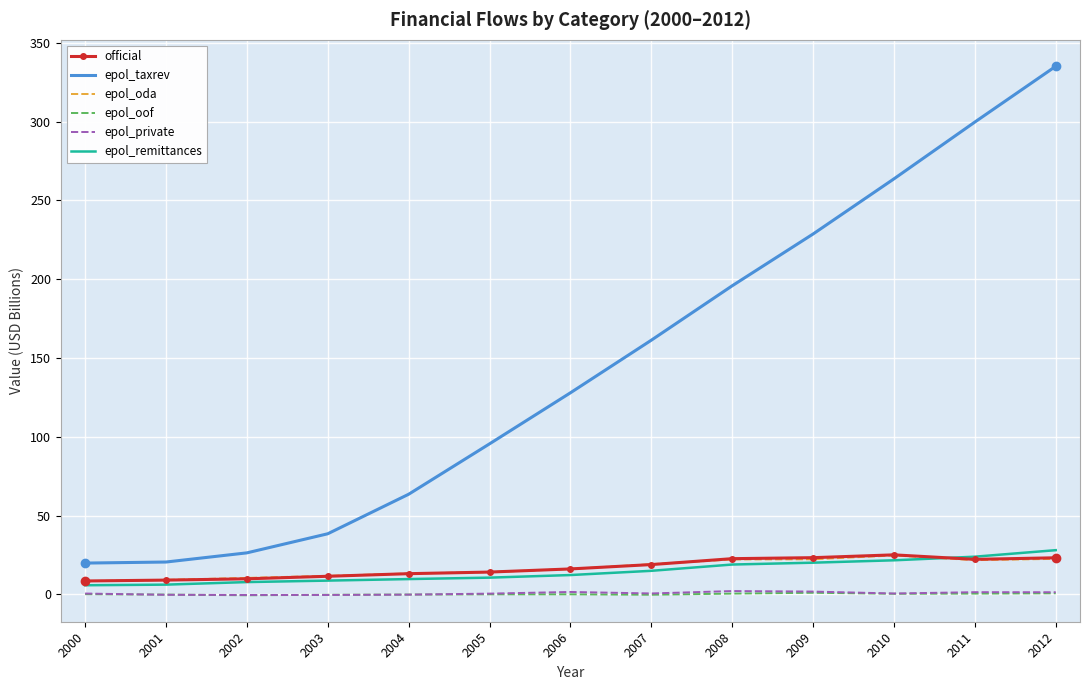

Which series has the largest total across all categories?

epol_taxrev